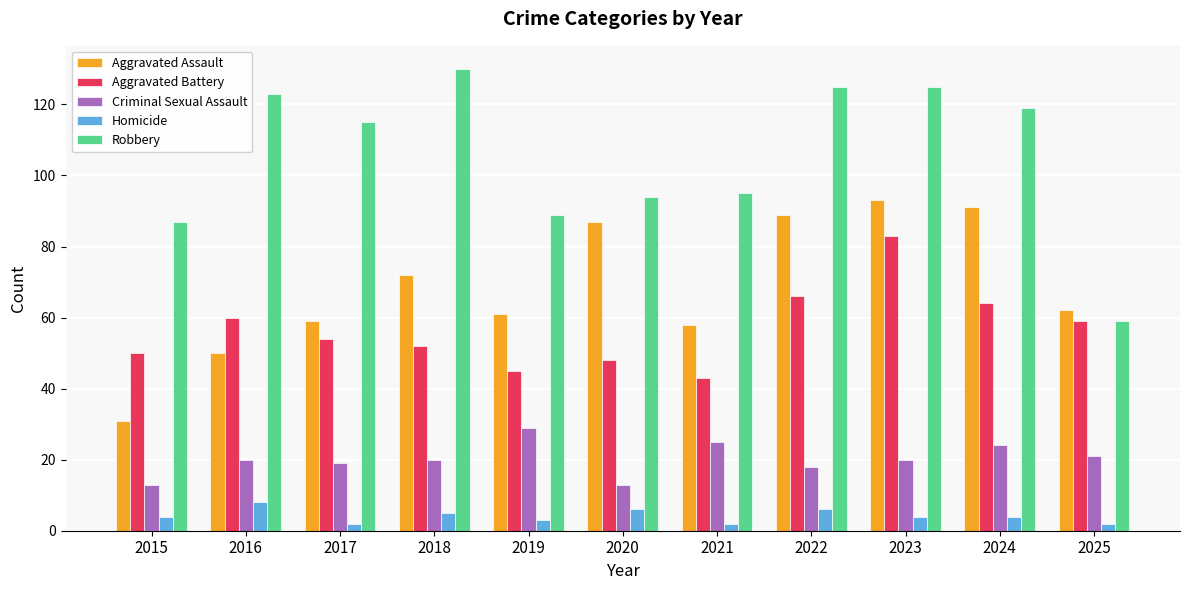

What is the highest value of the Homicide series?

8